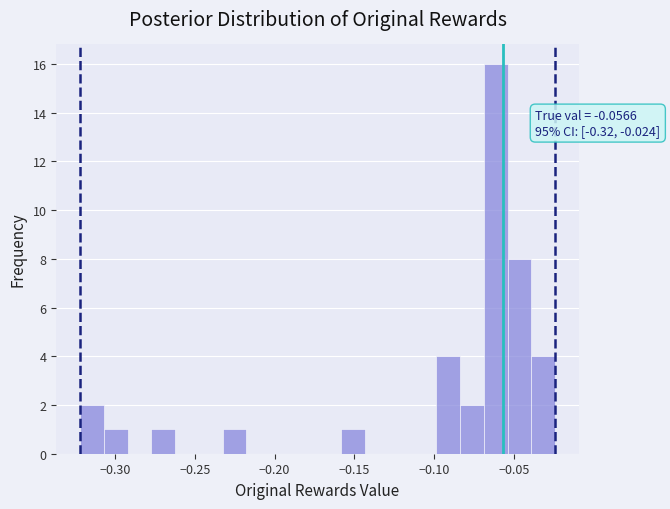

Read against the x-axis, roughly where is the centre of the tallest bar?

-0.060